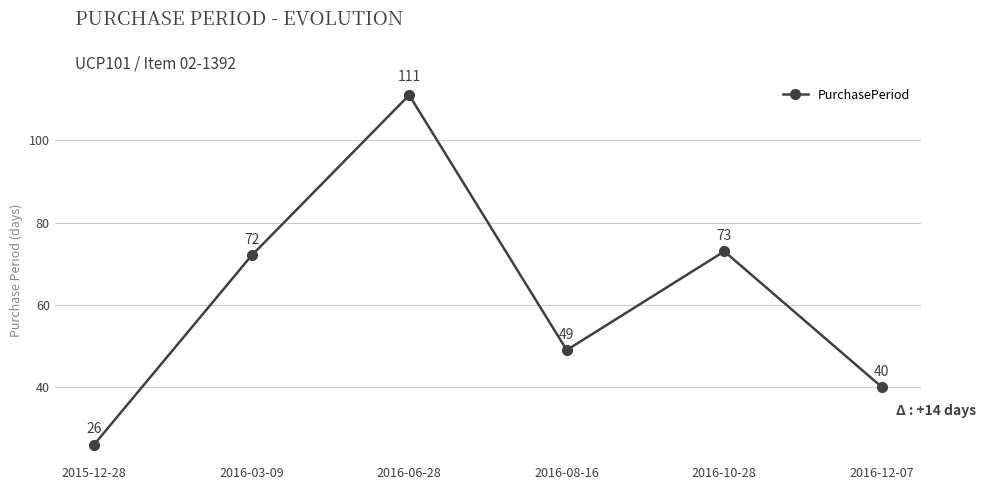

True or false: the data shows 73 at 2016-10-28.

True